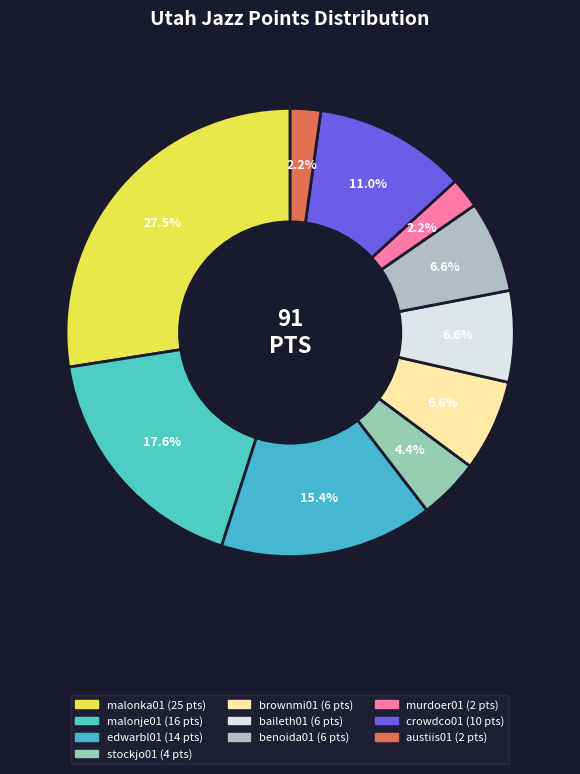

Is there any slice that represents more than half of the pie?

No